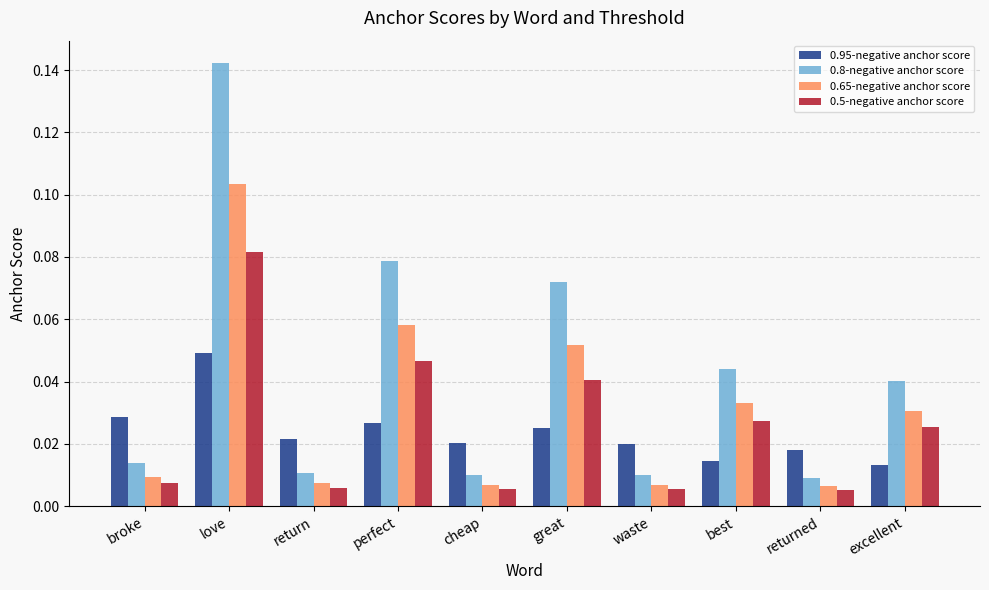

Rank the series by their maximum value, from lowest to highest.

0.95-negative anchor score, 0.5-negative anchor score, 0.65-negative anchor score, 0.8-negative anchor score